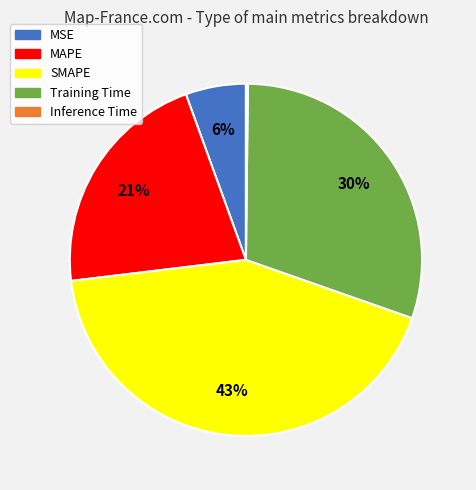

To the nearest percent, what portion does MSE represent?

6%